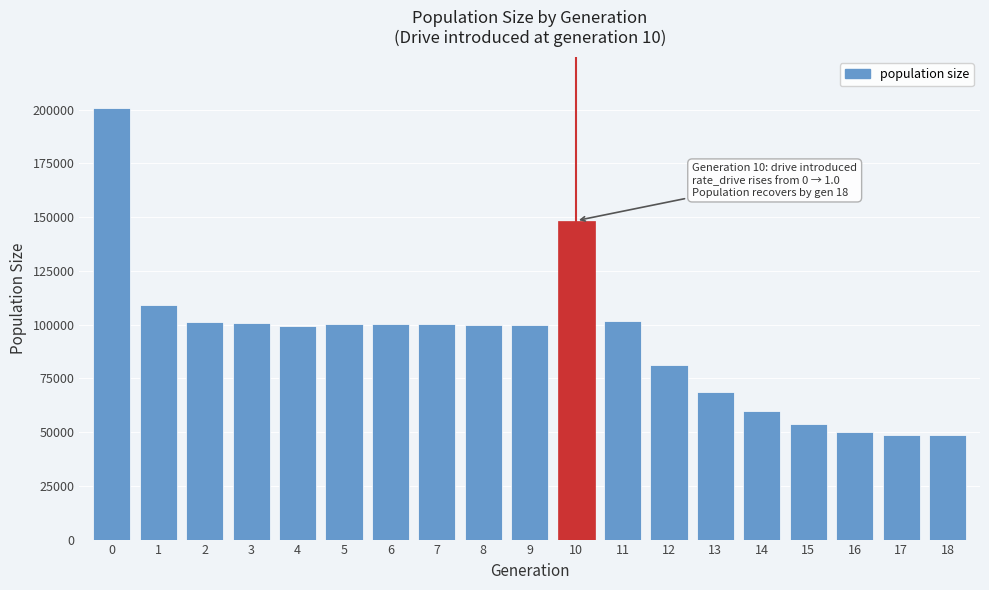

What is the smallest value displayed?

48500